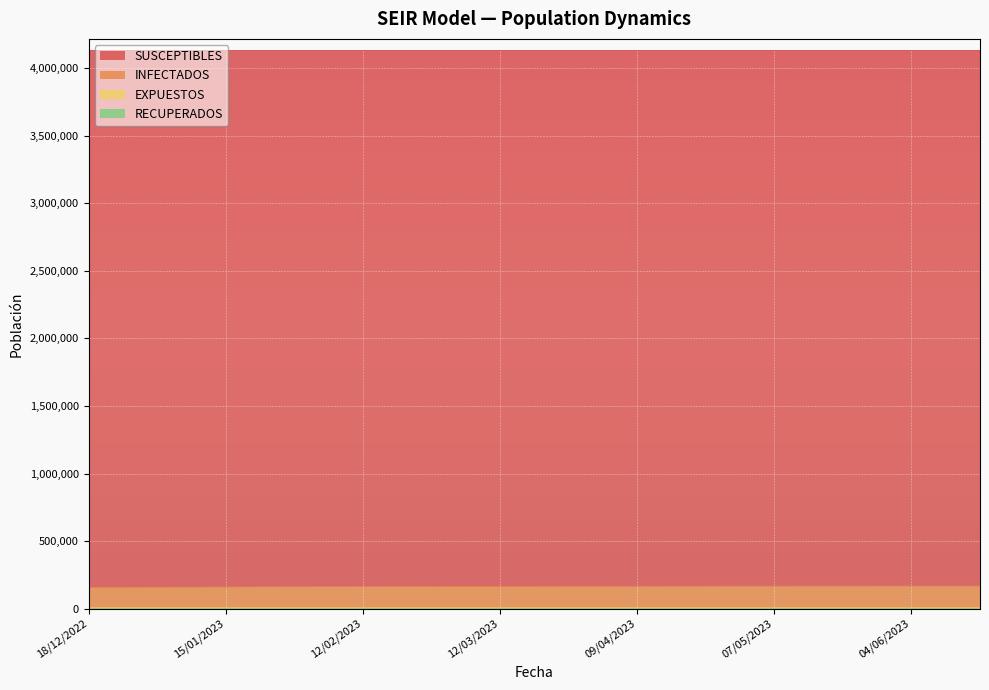

True or false: RECUPERADOS has more than 1 interior local peaks.

False